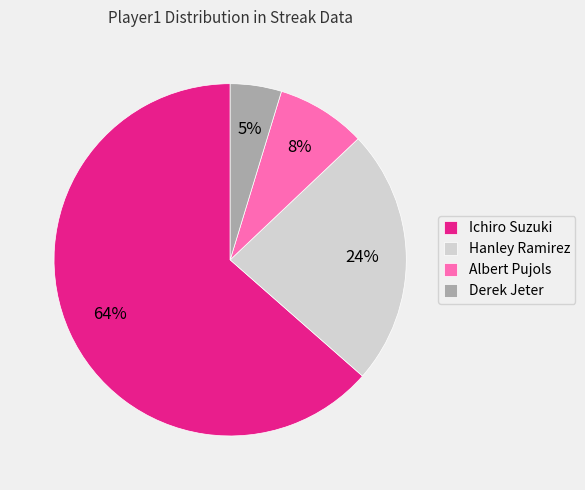

Do Albert Pujols and Ichiro Suzuki together represent more than half of the pie?

Yes